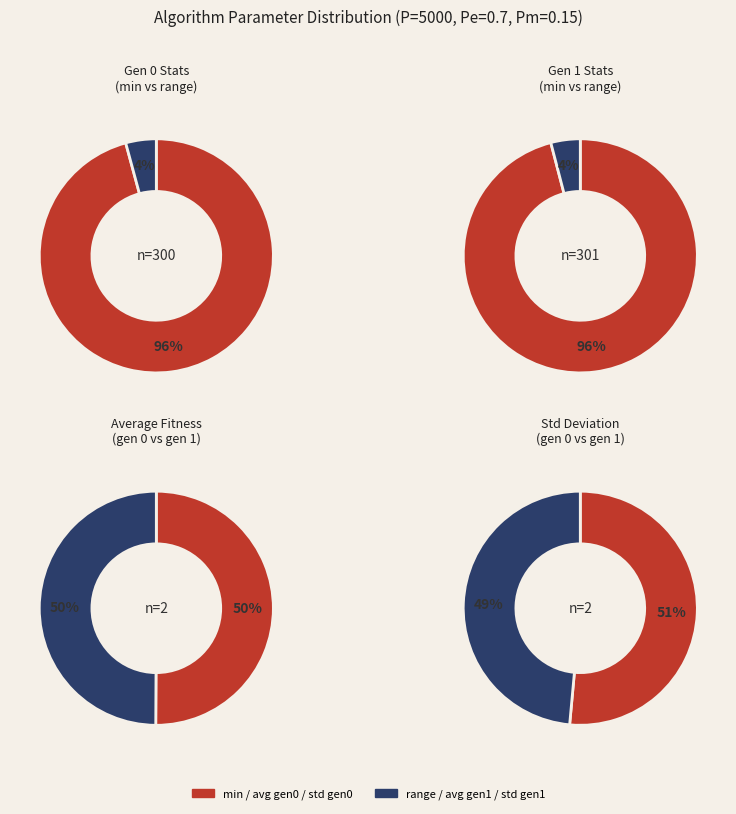

Count the number of slices in the pie.

2